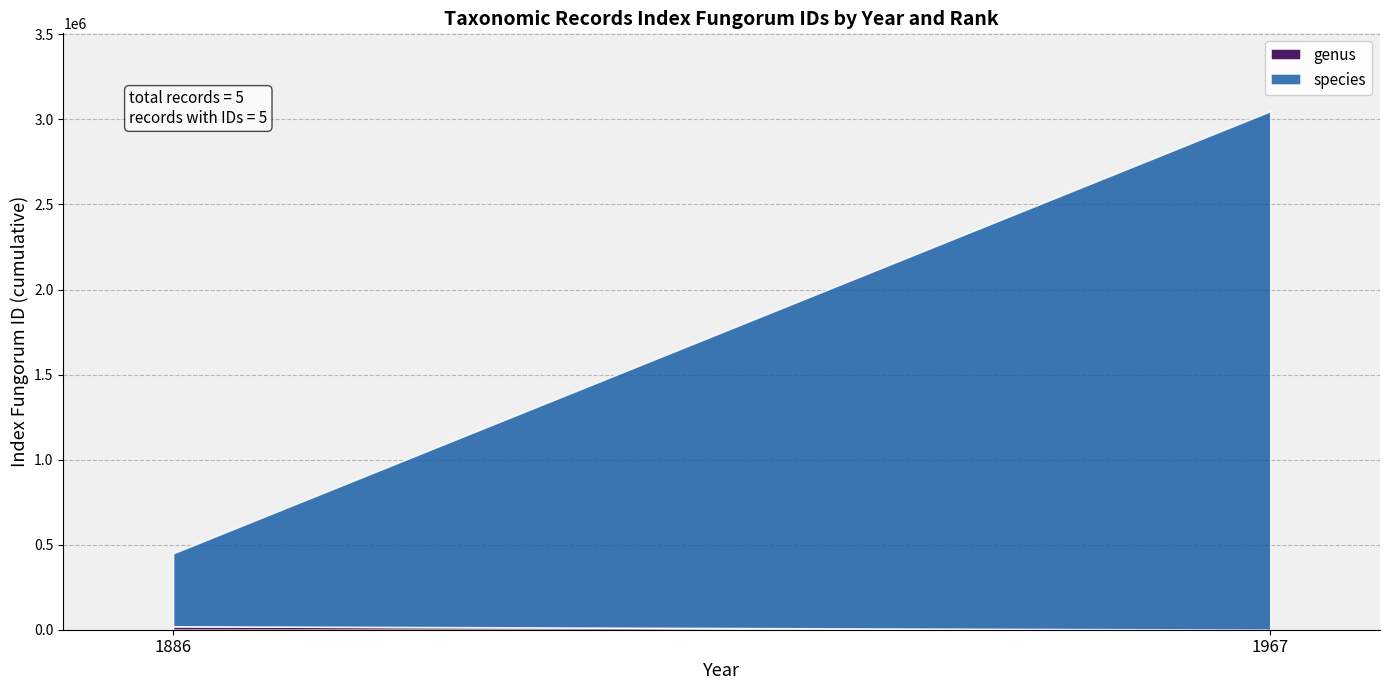

True or false: species has more than 1 points higher than both neighbors.

False